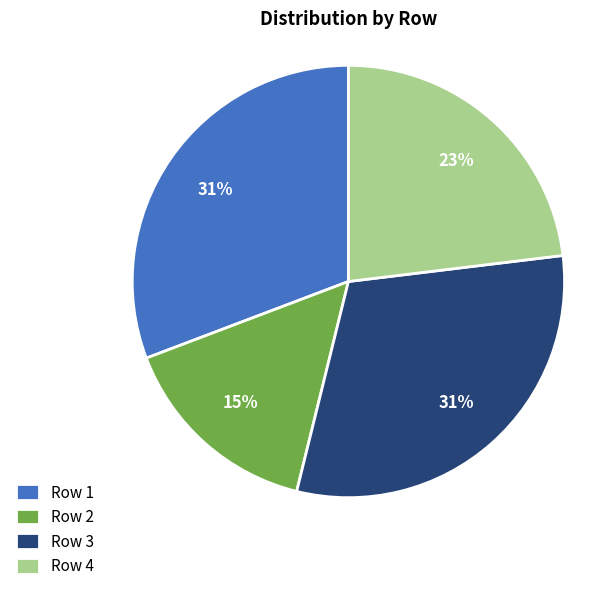

Does any single category account for the majority?

No